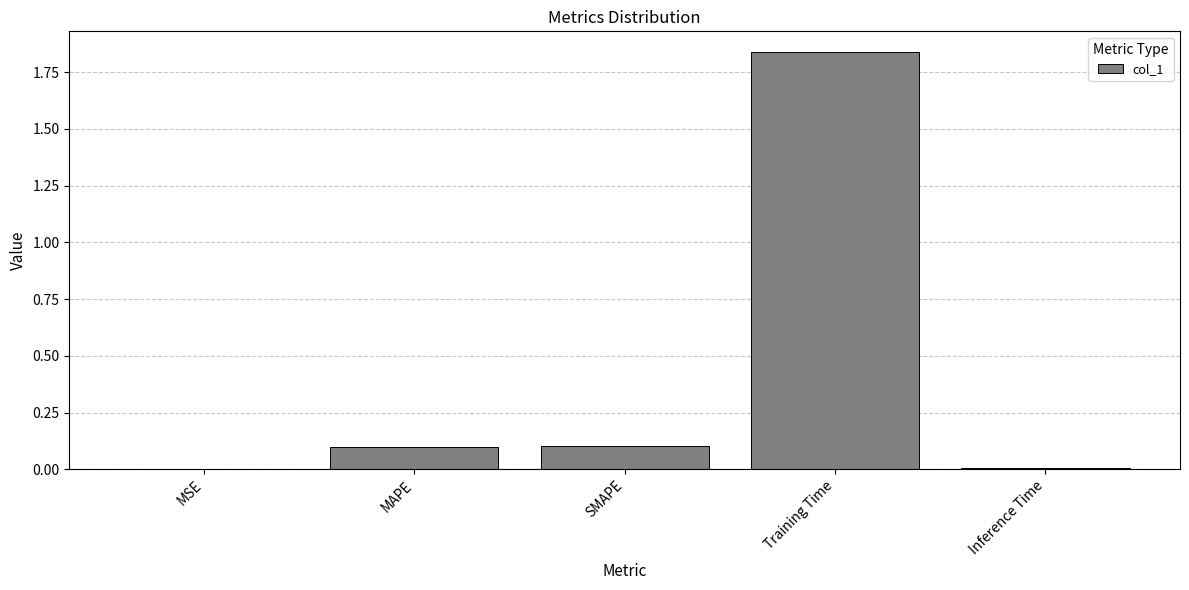

Which label corresponds to the largest value in the chart?

Training Time